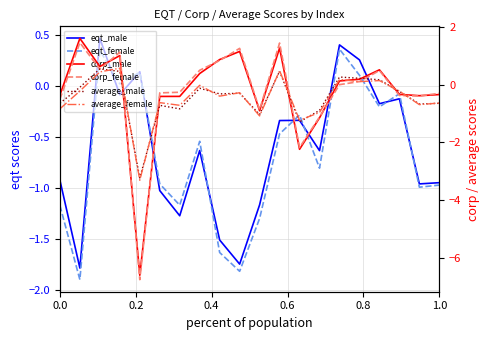

Reading left to right, list all the values displayed in this chart.

eqt_male: -0.9	-1.8	0.5	-0.1	0.1	-1.0	-1.3	-0.6	-1.5	-1.7	-1.2	-0.3	-0.3	-0.6	0.4	0.3	-0.2	-0.1	-1.0	-0.9
eqt_female: -1.2	-1.9	0.4	0.0	0.1	-1.0	-1.2	-0.5	-1.6	-1.8	-1.3	-0.5	-0.3	-0.8	0.4	0.1	-0.2	-0.1	-1.0	-1.0
corp_male: -0.4	1.6	0.6	1.0	-6.6	-0.4	-0.4	0.4	0.9	1.2	-0.9	1.3	-2.2	-1.1	0.1	0.2	0.5	-0.3	-0.4	-0.3
corp_female: -0.5	1.5	0.5	1.1	-6.8	-0.3	-0.3	0.5	0.8	1.3	-0.9	1.4	-2.2	-1.1	0.0	0.1	0.5	-0.4	-0.4	-0.3
average_male: -0.6	-0.1	0.5	0.5	-3.2	-0.7	-0.8	-0.1	-0.3	-0.3	-1.0	0.5	-1.3	-0.9	0.3	0.2	0.2	-0.2	-0.7	-0.6
average_female: -0.8	-0.2	0.4	0.6	-3.3	-0.6	-0.7	-0.0	-0.4	-0.3	-1.1	0.5	-1.2	-1.0	0.2	0.1	0.1	-0.2	-0.7	-0.6